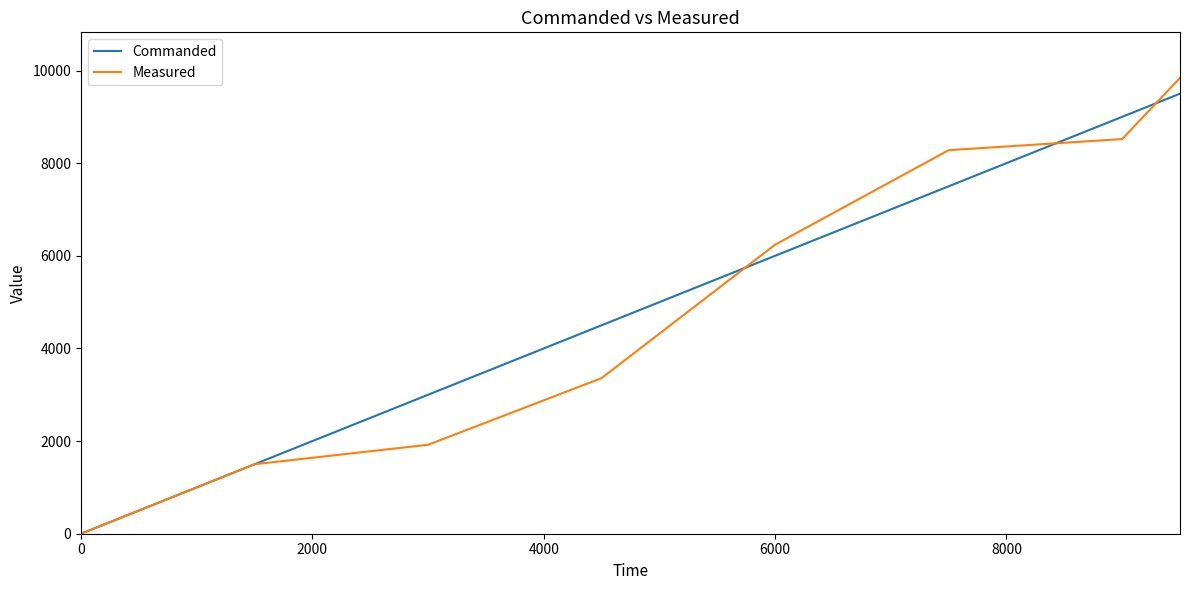

Which series ends up on top after the final intersection of Commanded and Measured?

Measured